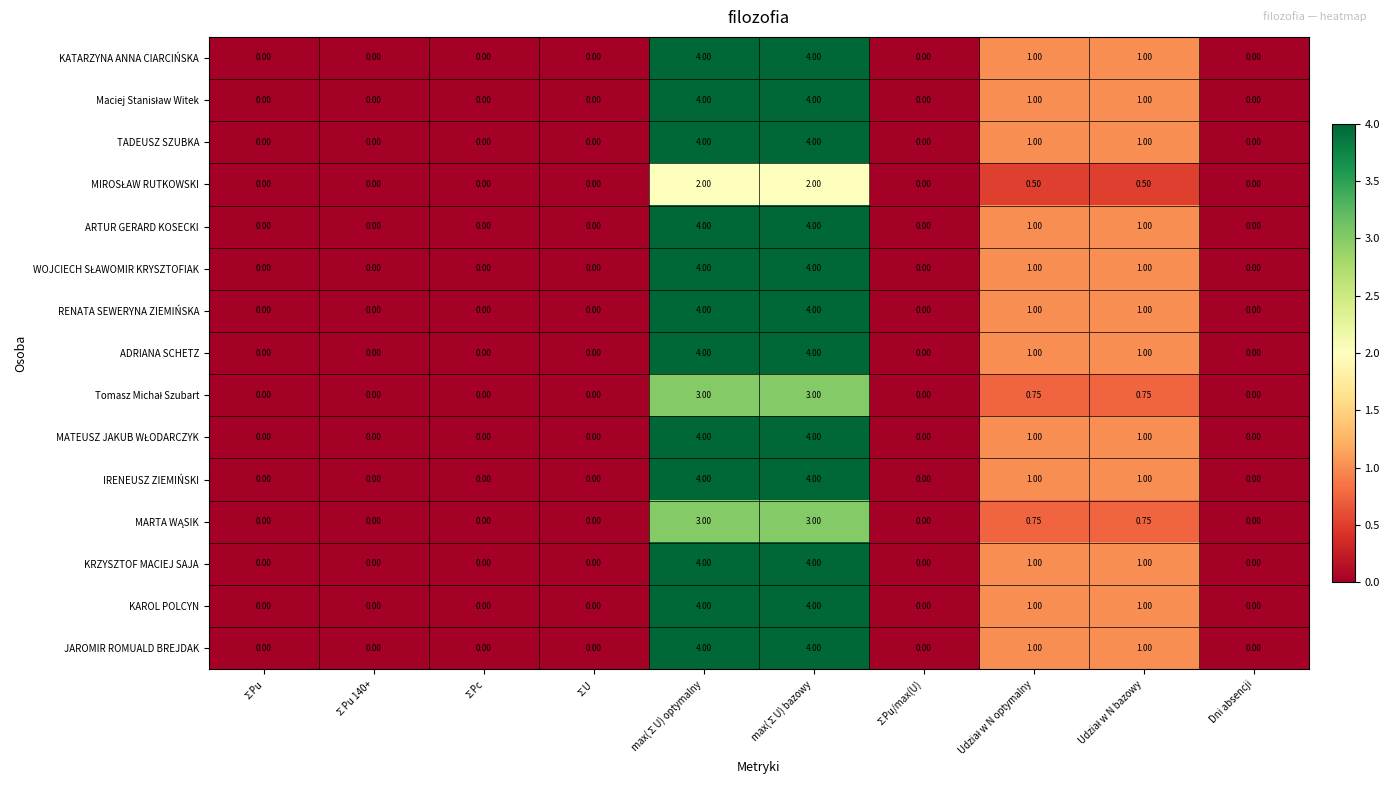

Rank the series by their maximum value, from highest to lowest.

KATARZYNA ANNA CIARCIŃSKA, Maciej Stanisław Witek, TADEUSZ SZUBKA, ARTUR GERARD KOSECKI, WOJCIECH SŁAWOMIR KRYSZTOFIAK, RENATA SEWERYNA ZIEMIŃSKA, ADRIANA SCHETZ, MATEUSZ JAKUB WŁODARCZYK, IRENEUSZ ZIEMIŃSKI, KRZYSZTOF MACIEJ SAJA, KAROL POLCYN, JAROMIR ROMUALD BREJDAK, Tomasz Michał Szubart, MARTA WĄSIK, MIROSŁAW RUTKOWSKI